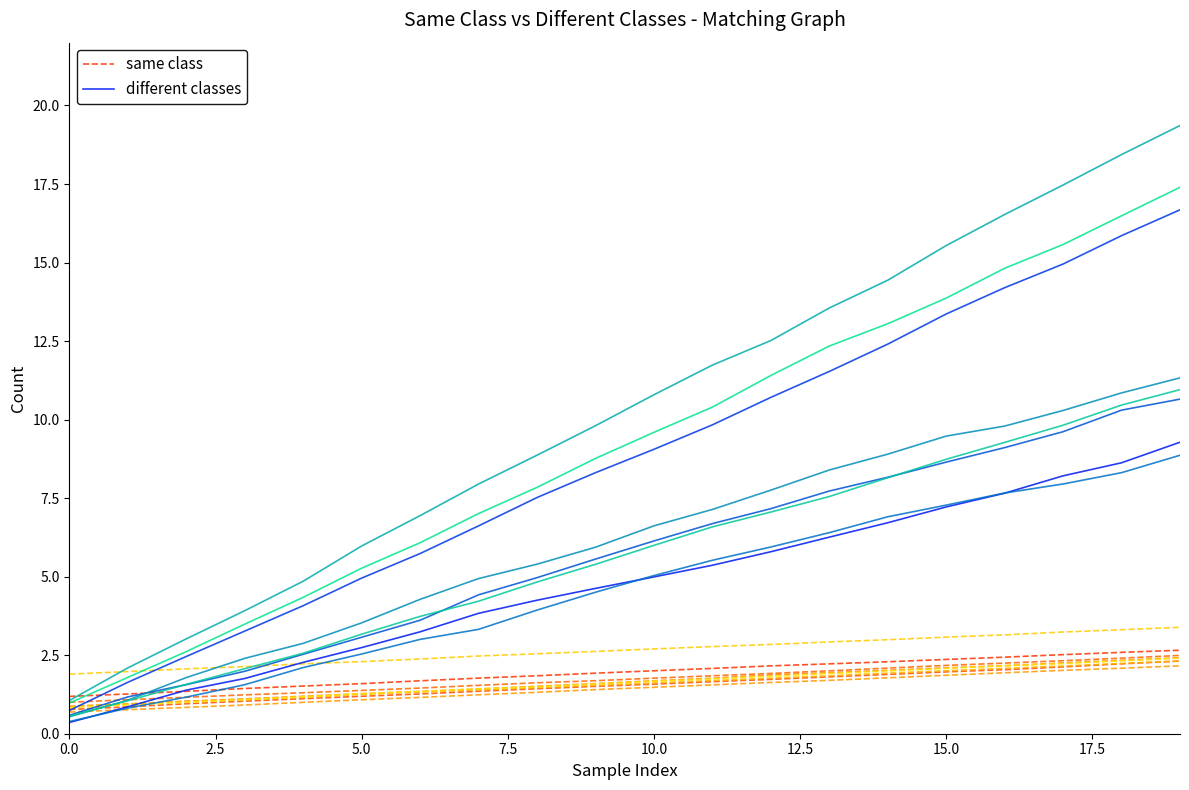

At which category is the sum across all series the highest?

19